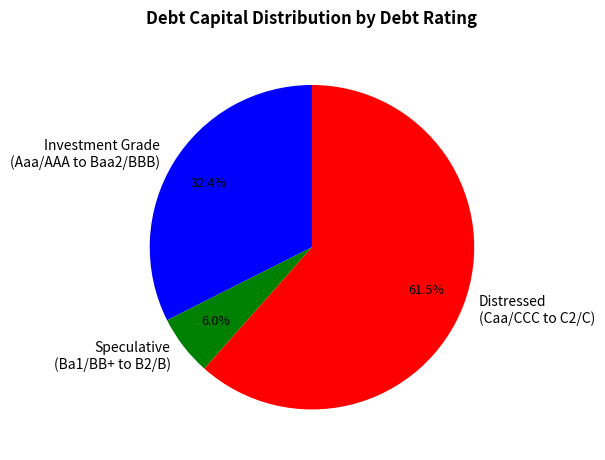

How many segments does this pie chart have?

3